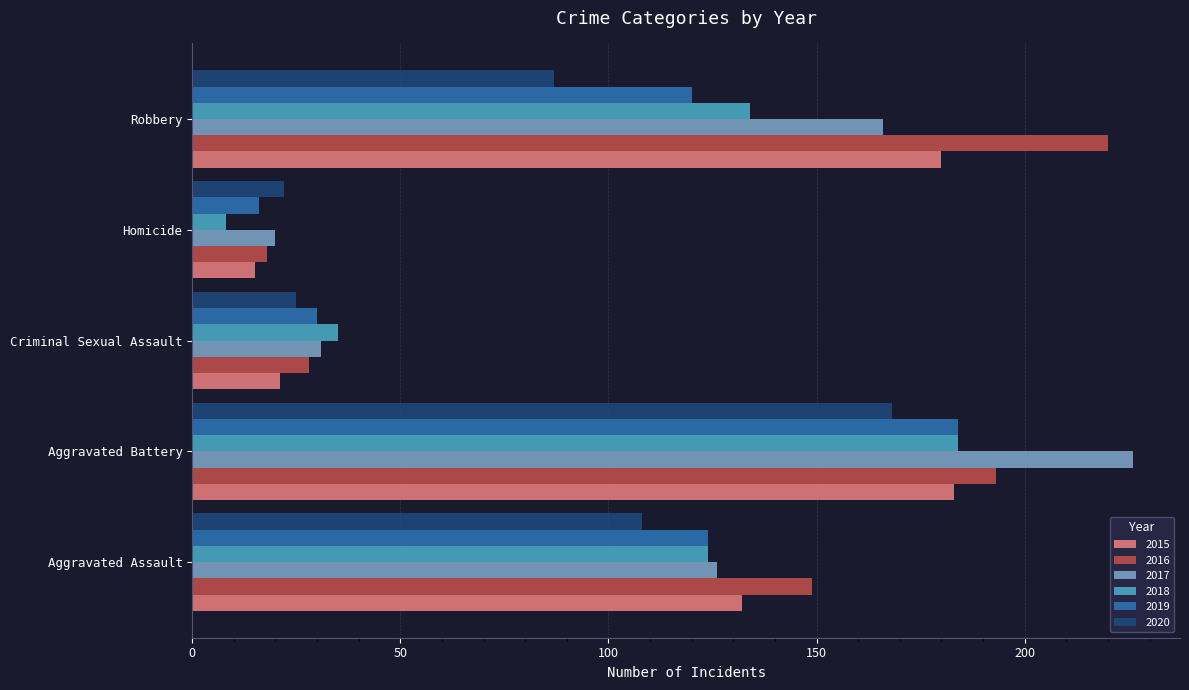

The value of 2018 at Homicide is 8. True or false?

True